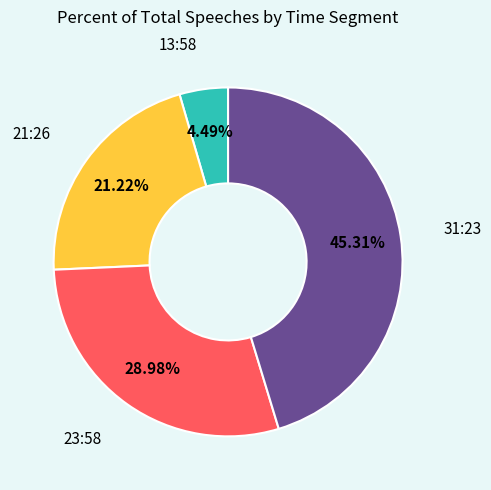

Is there any slice that represents more than half of the pie?

No